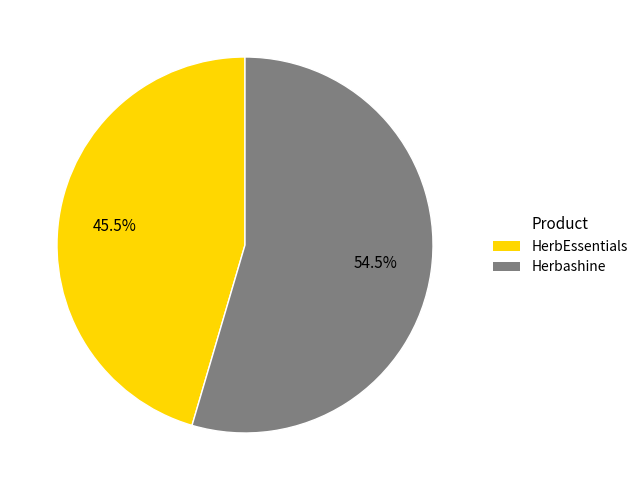

Combined, what portion of the pie is HerbEssentials and Herbashine?

100.0%